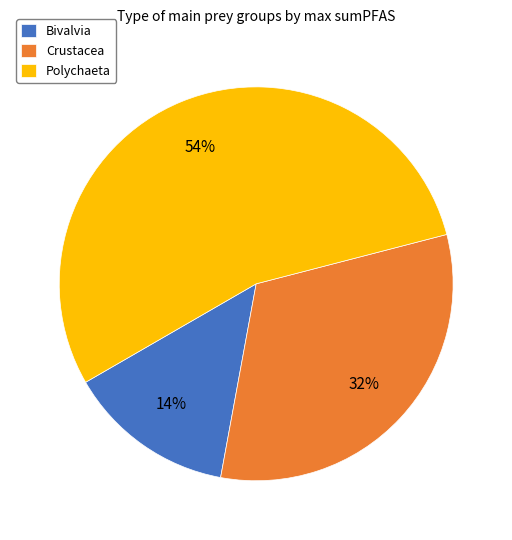

Does Bivalvia represent more than half of the total?

No